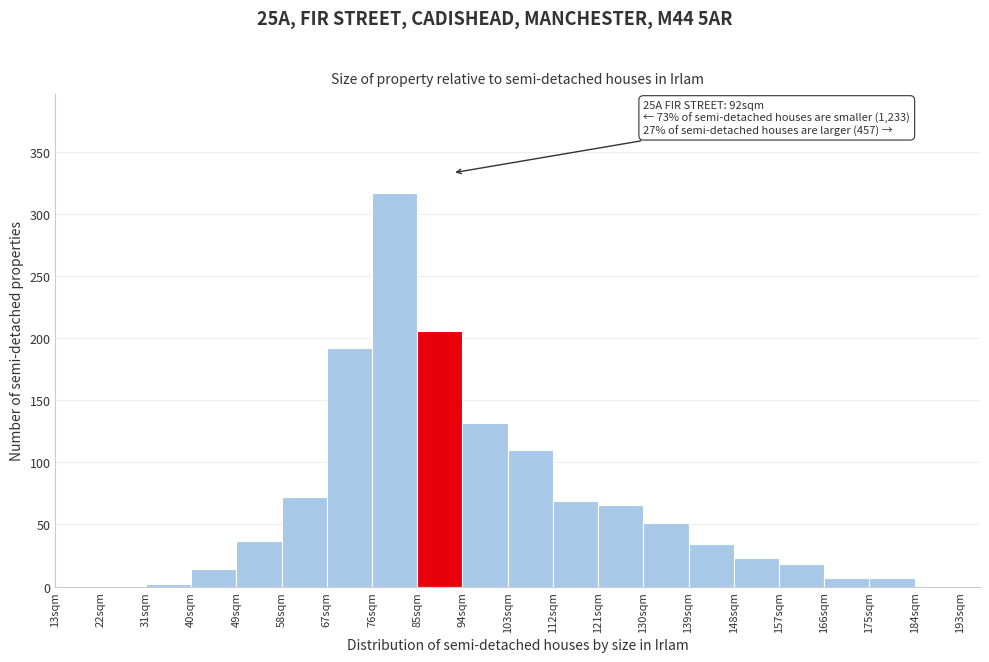

Over which range of the x-axis is the bar tallest?

76 to 85